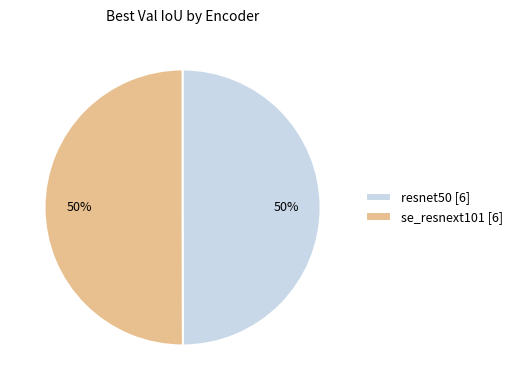

True or false: se_resnext101 accounts for 50% of the total.

True